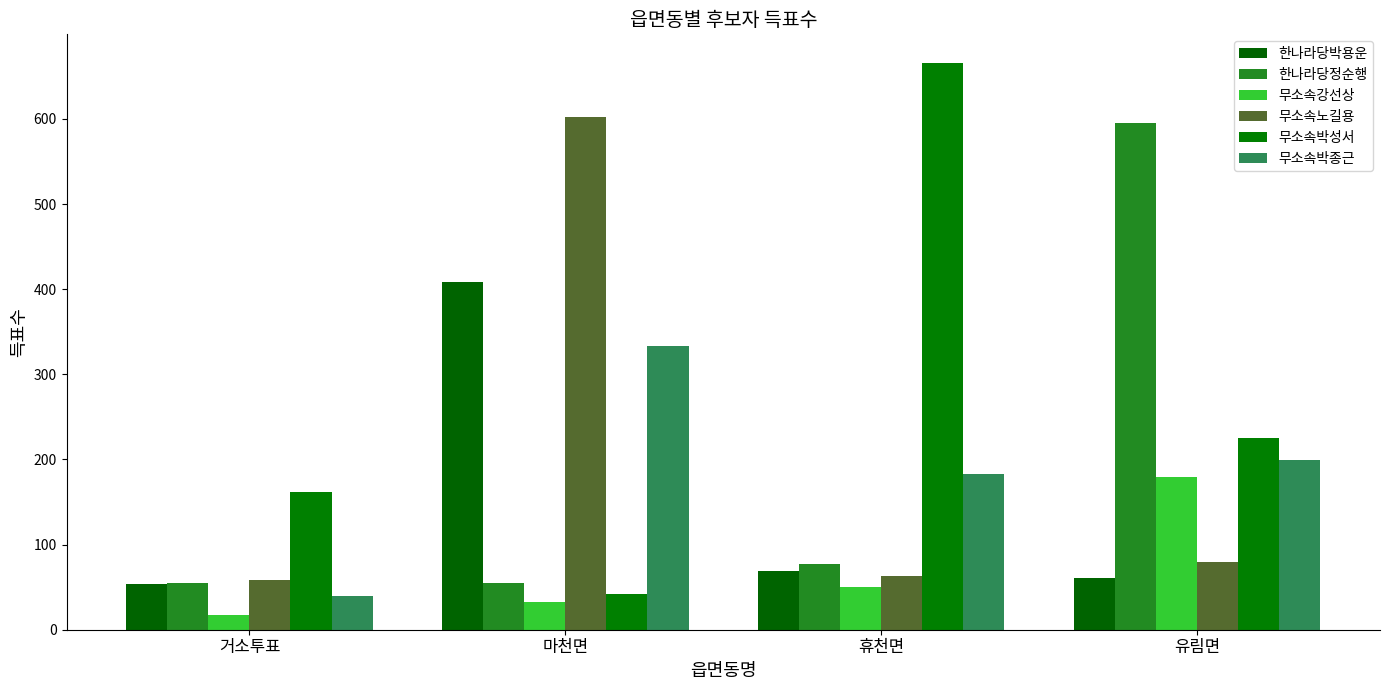

What is the average value of the 무소속박종근 series?

189